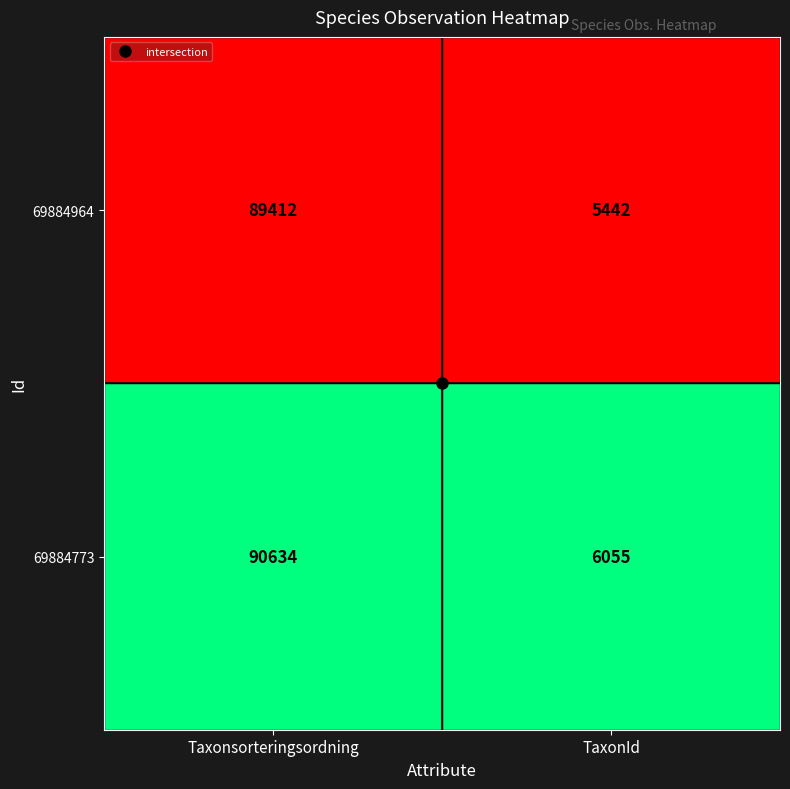

List the series in order of their overall mean, highest first.

69884773, 69884964